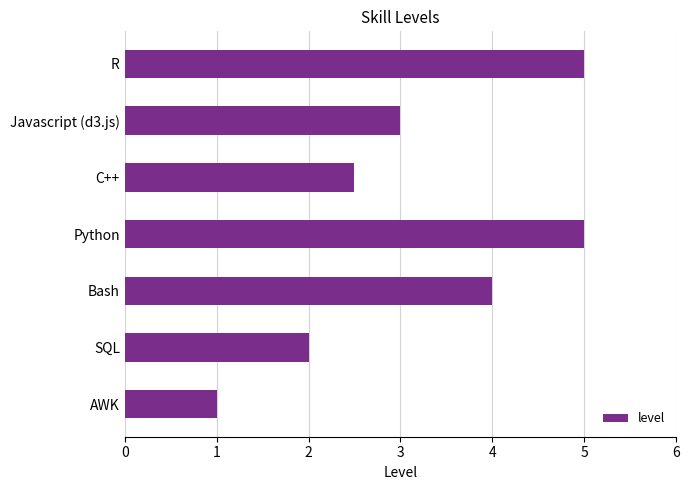

What is the sum of the values at AWK and Javascript (d3.js)?

4.0